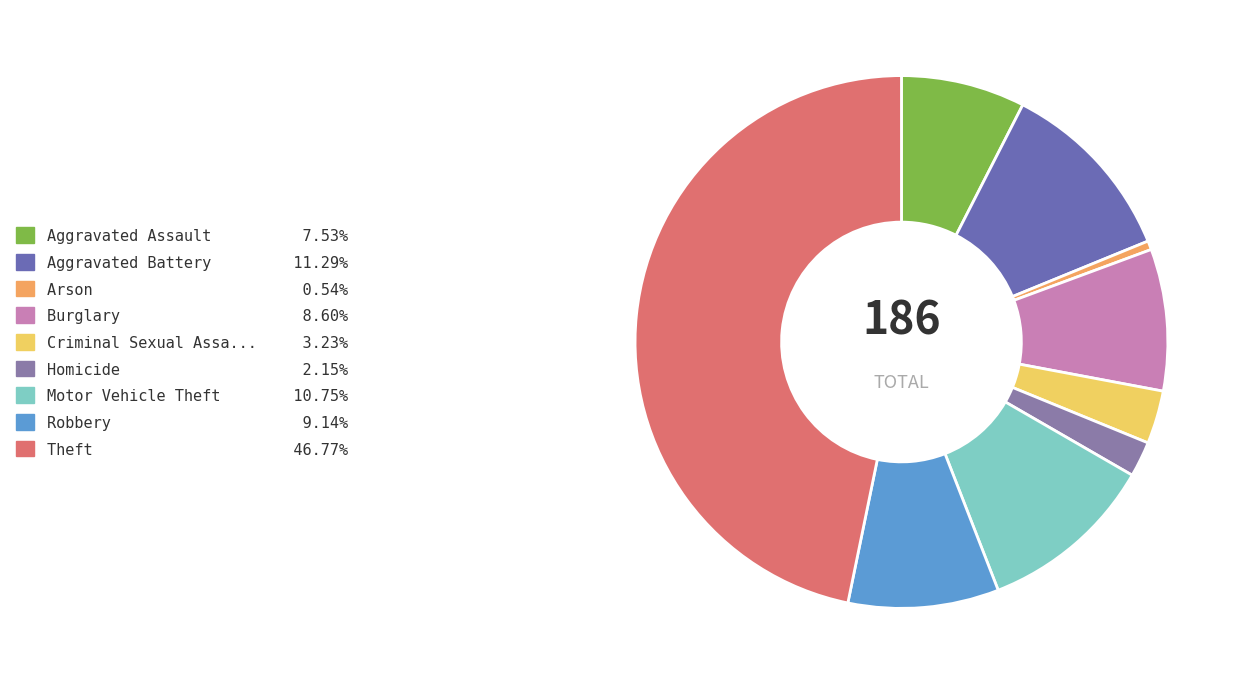

How many segments does this pie chart have?

9